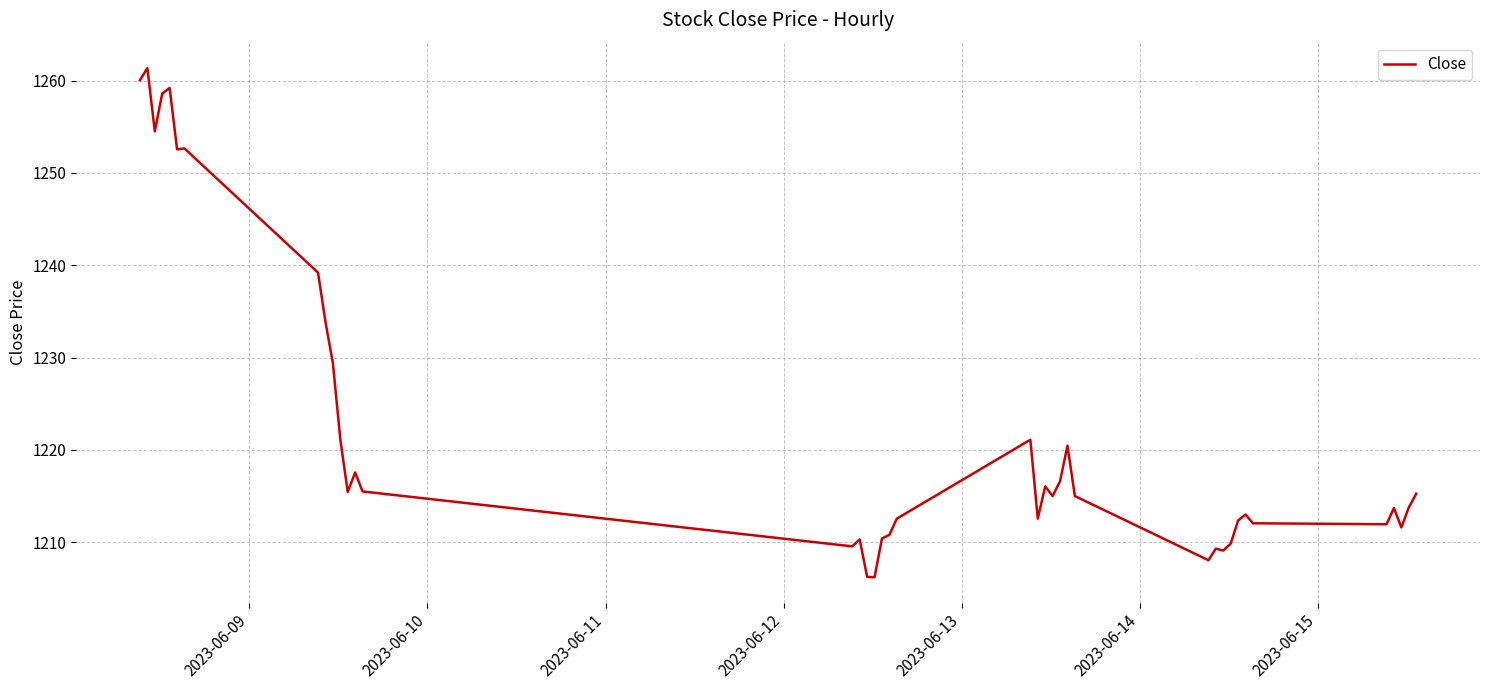

What is the difference between the maximum and minimum values?

55.2